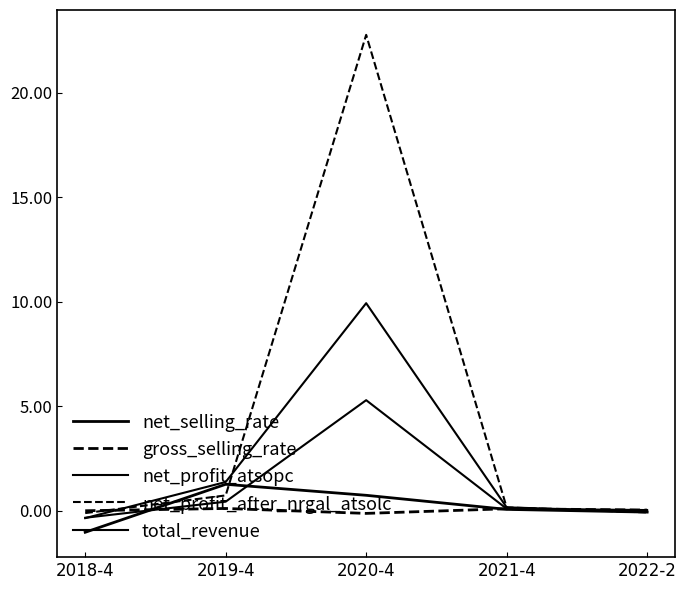

At 2021-4, list the series in order from smallest to largest.

net_selling_rate, gross_selling_rate, total_revenue, net_profit_after_nrgal_atsolc, net_profit_atsopc